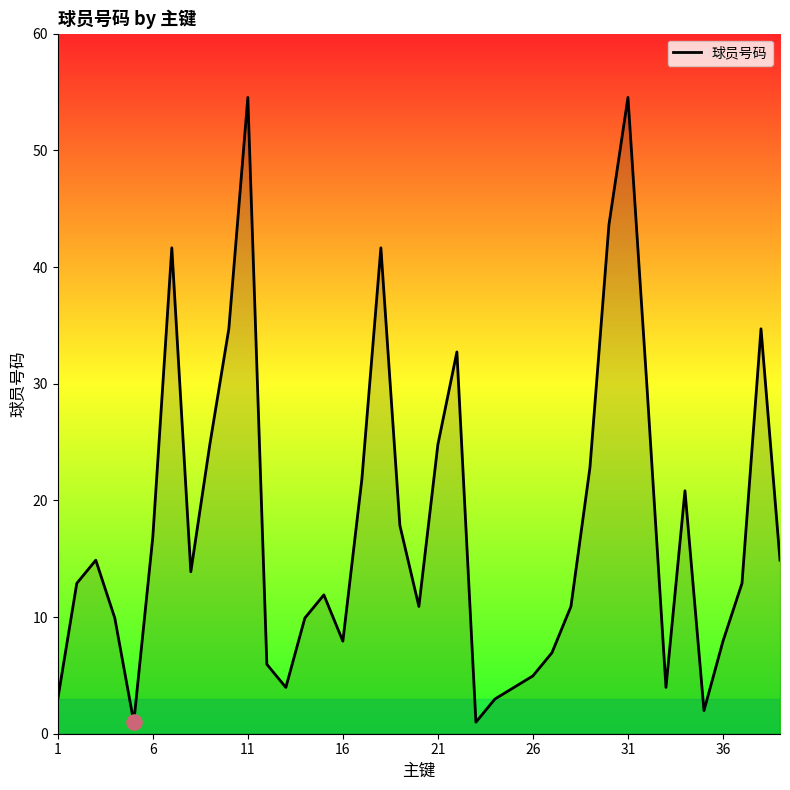

What is the greatest value displayed?

55